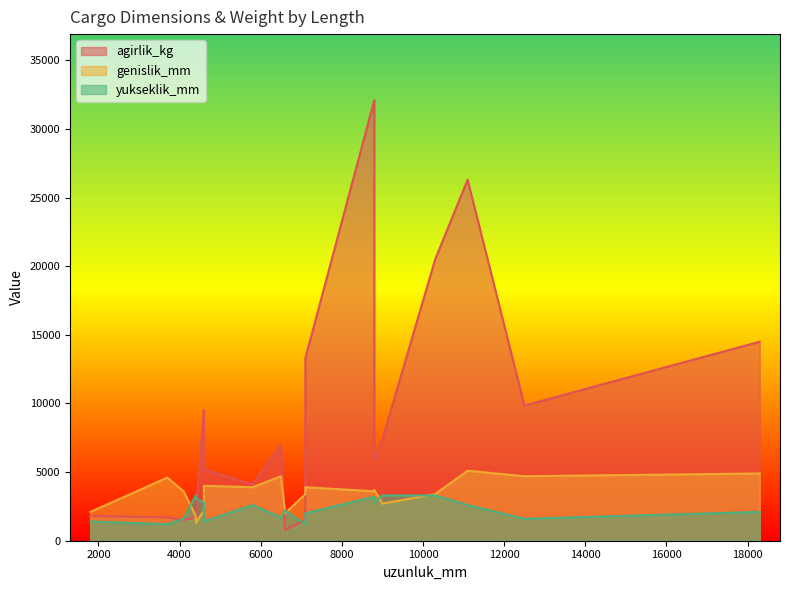

What is the difference between the maximum and minimum values in the yukseklik_mm series?

2100